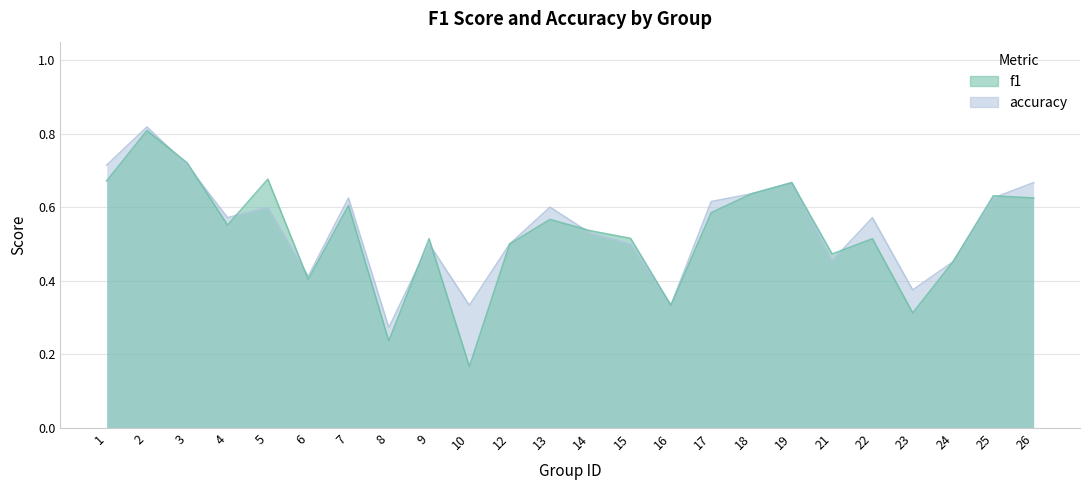

How many lines are shown in the chart?

2